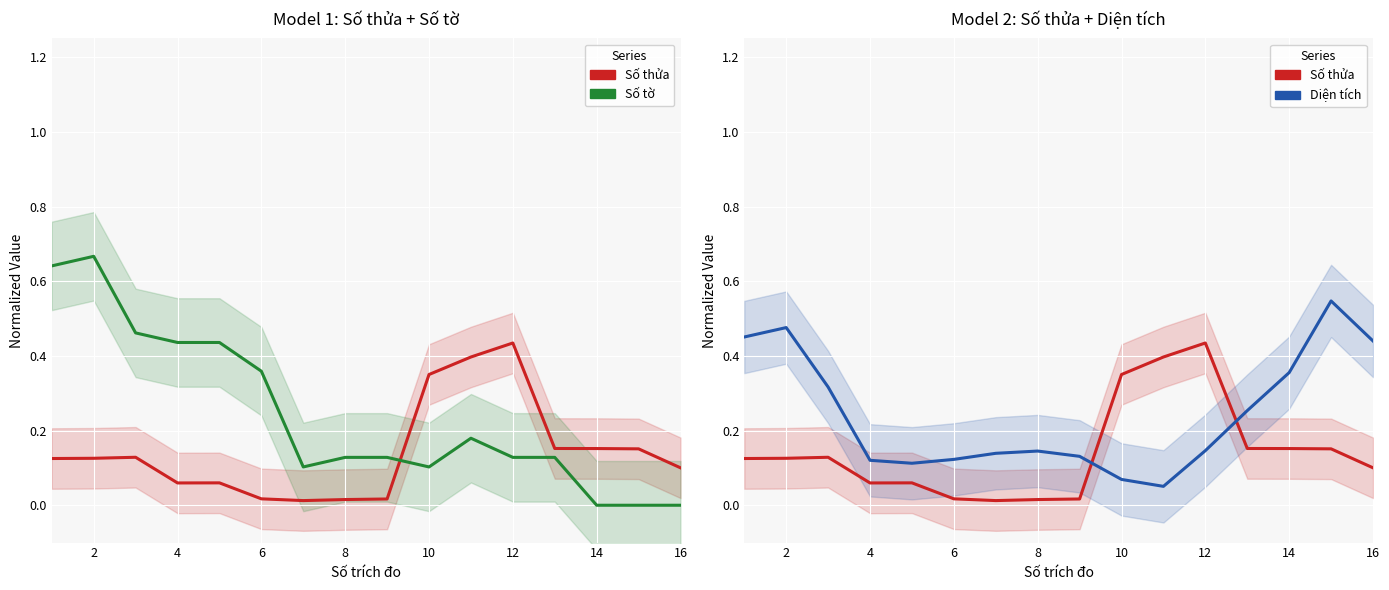

What is the sum of all Số thửa values?

2.3